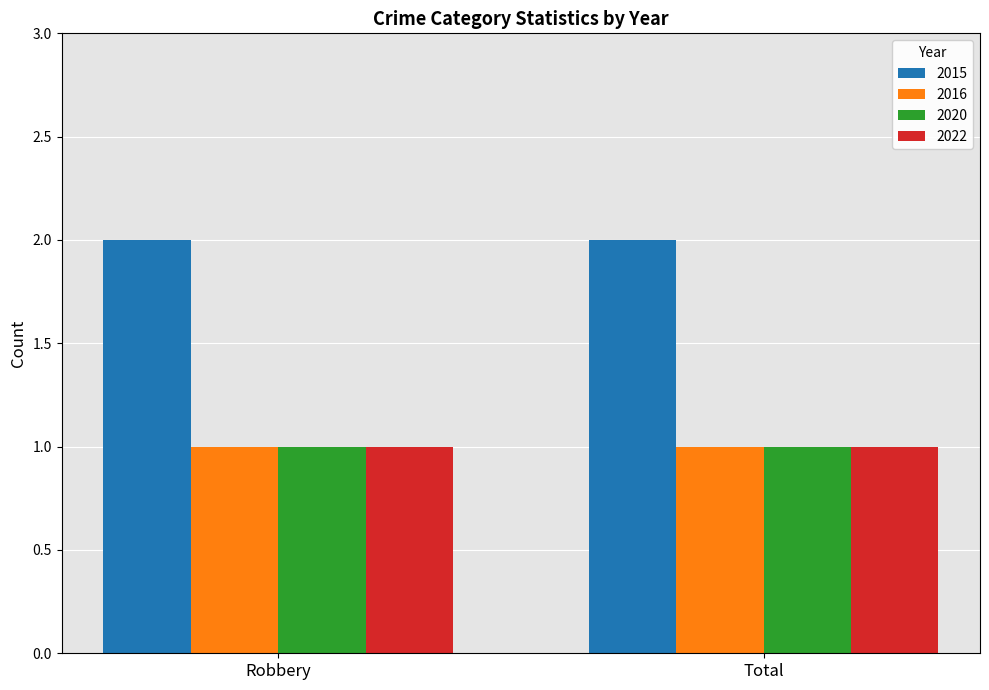

How many bars are there in total?

8